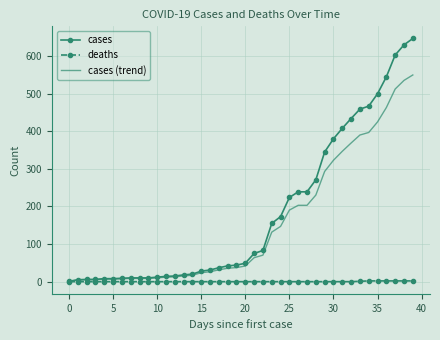

Rank the series by their average value, from lowest to highest.

deaths, cases (trend), cases